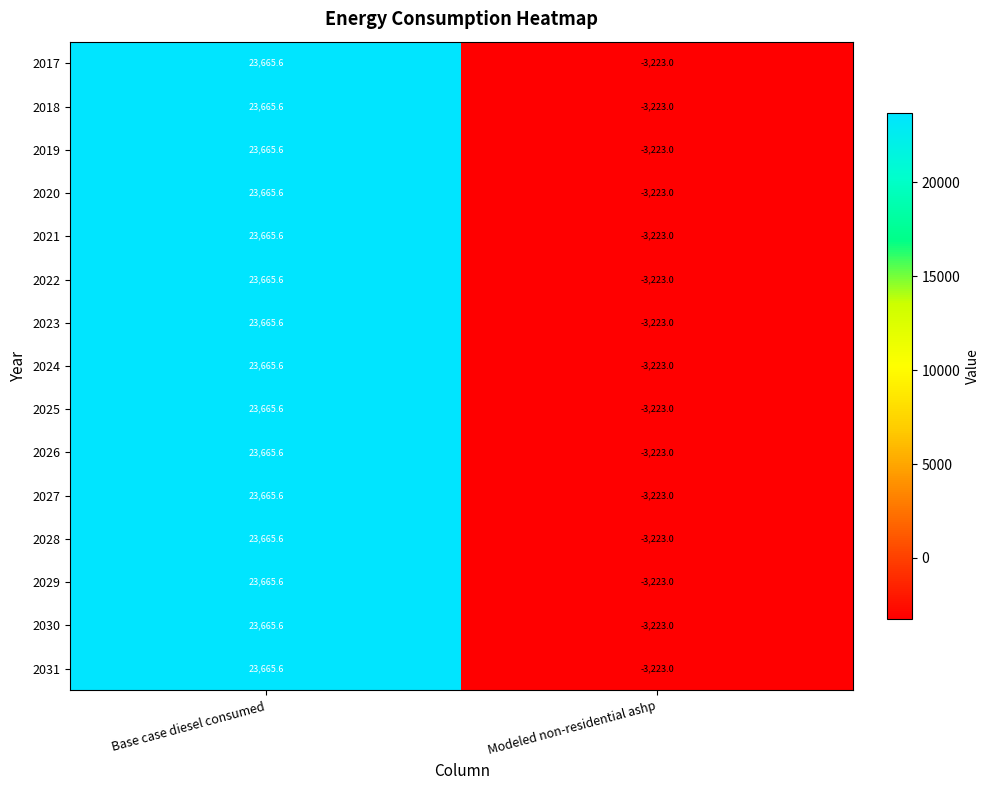

Rank the categories by 2026 value from highest to lowest.

Base case diesel consumed, Modeled non-residential ashp